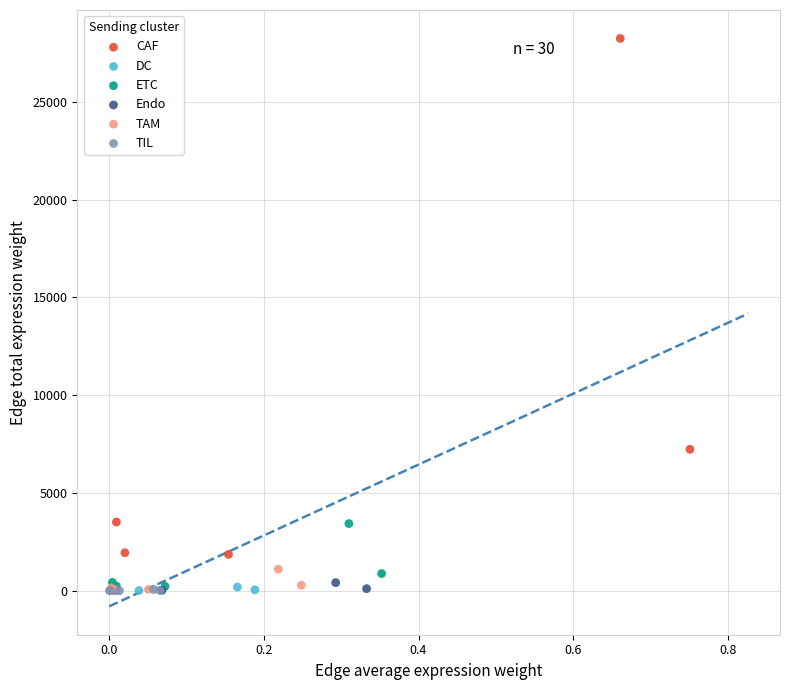

Which series contains the highest Y value?

CAF